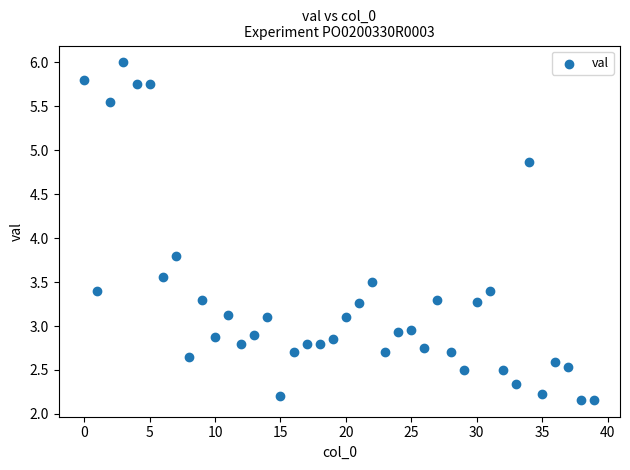

What Y value in the scatter plot is closest to 4?

3.8